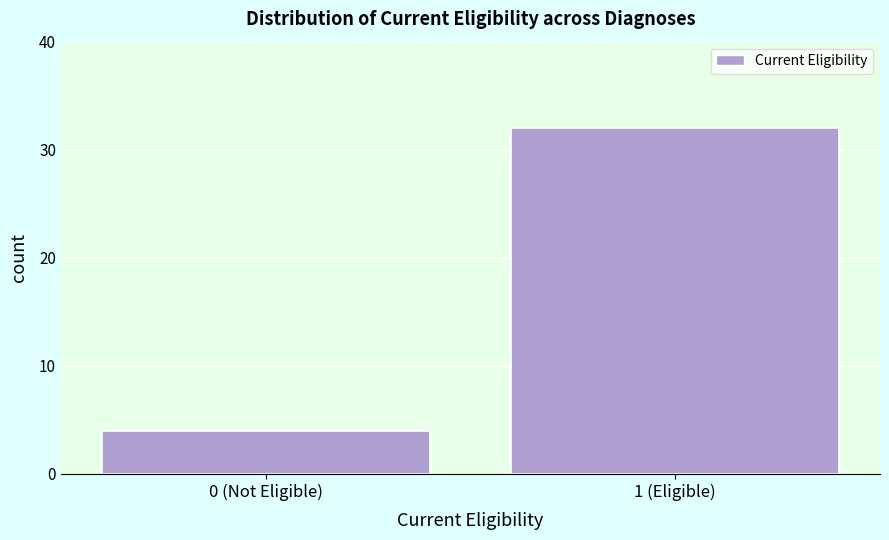

Reading left to right, list all the values displayed in this chart.

0 (Not Eligible)=4	1 (Eligible)=32